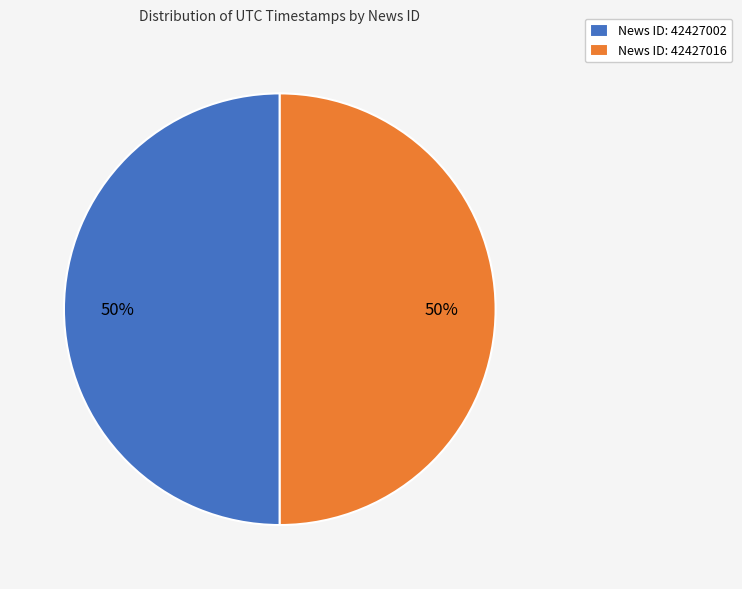

Approximately how many times larger is the value at News ID: 42427016 compared to News ID: 42427002?

1.0